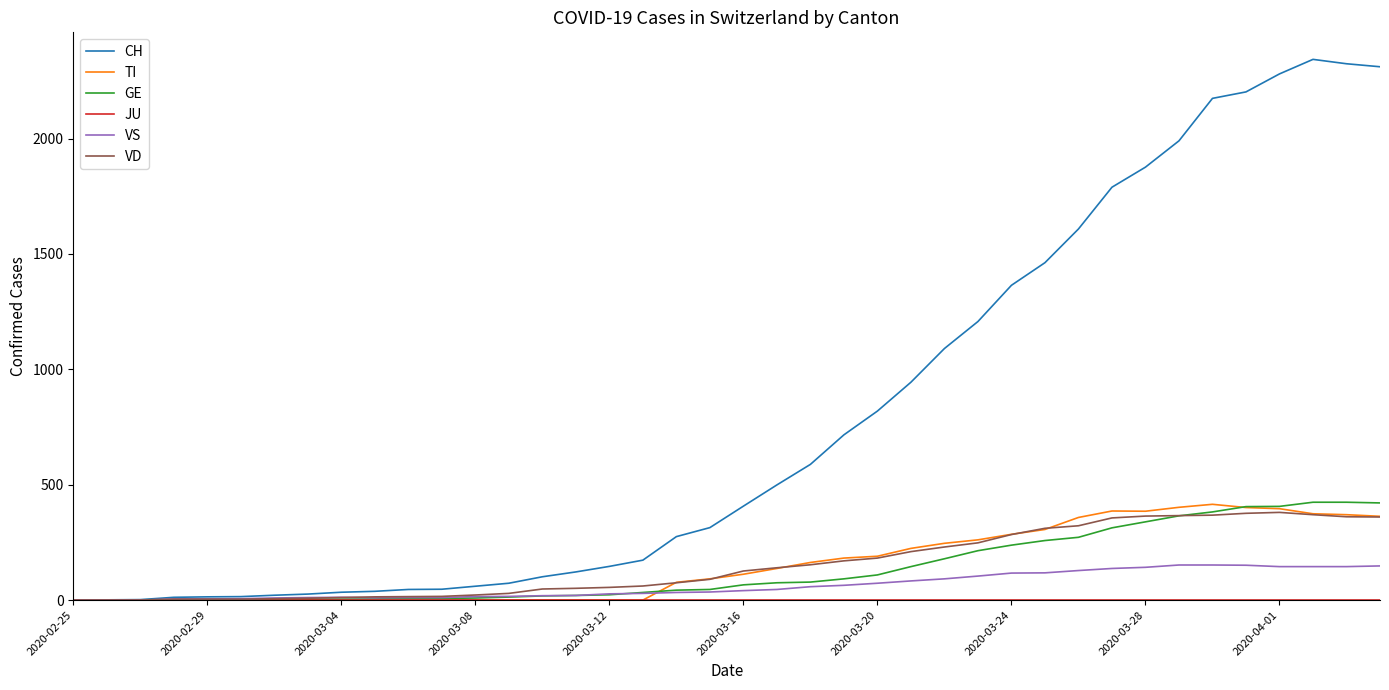

Which series has the largest total across all categories?

CH